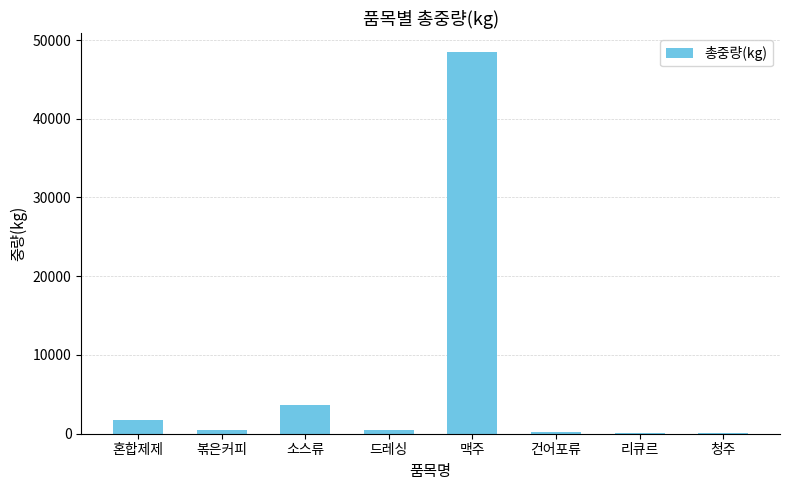

Where does the data first go above 480?

혼합제제